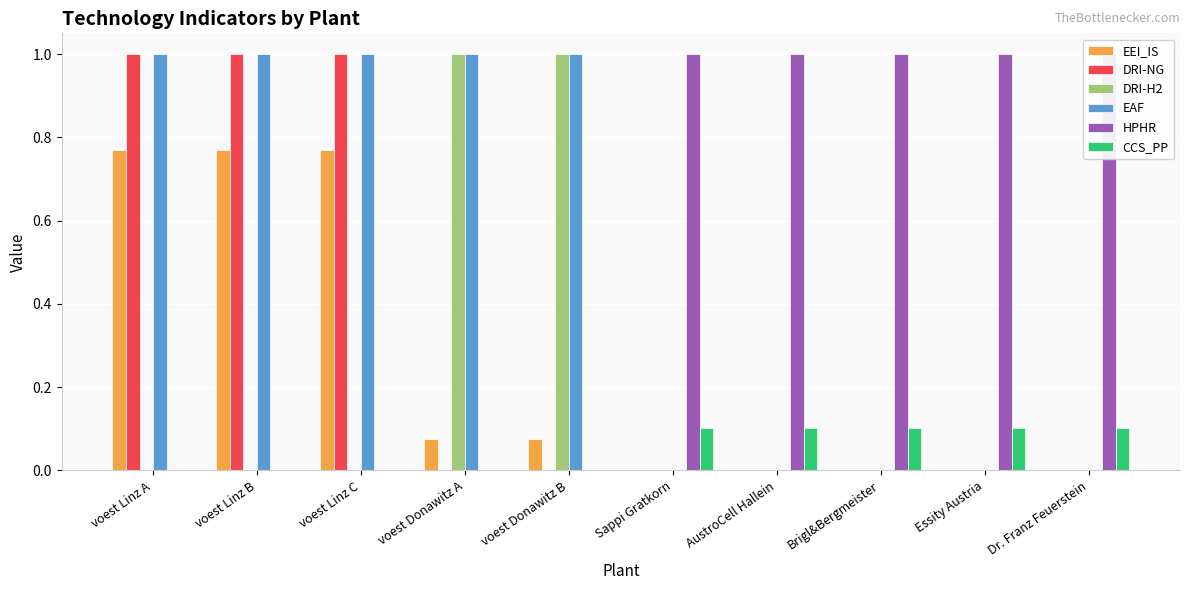

Reading right to left, what are all the values shown in this chart?

EEI_IS: Dr. Franz Feuerstein=0.0	Essity Austria=0.0	Brigl&Bergmeister=0.0	AustroCell Hallein=0.0	Sappi Gratkorn=0.0	voest Donawitz B=0.1	voest Donawitz A=0.1	voest Linz C=0.8	voest Linz B=0.8	voest Linz A=0.8
DRI-NG: Dr. Franz Feuerstein=0.0	Essity Austria=0.0	Brigl&Bergmeister=0.0	AustroCell Hallein=0.0	Sappi Gratkorn=0.0	voest Donawitz B=0.0	voest Donawitz A=0.0	voest Linz C=1.0	voest Linz B=1.0	voest Linz A=1.0
DRI-H2: Dr. Franz Feuerstein=0.0	Essity Austria=0.0	Brigl&Bergmeister=0.0	AustroCell Hallein=0.0	Sappi Gratkorn=0.0	voest Donawitz B=1.0	voest Donawitz A=1.0	voest Linz C=0.0	voest Linz B=0.0	voest Linz A=0.0
EAF: Dr. Franz Feuerstein=0.0	Essity Austria=0.0	Brigl&Bergmeister=0.0	AustroCell Hallein=0.0	Sappi Gratkorn=0.0	voest Donawitz B=1.0	voest Donawitz A=1.0	voest Linz C=1.0	voest Linz B=1.0	voest Linz A=1.0
HPHR: Dr. Franz Feuerstein=1.0	Essity Austria=1.0	Brigl&Bergmeister=1.0	AustroCell Hallein=1.0	Sappi Gratkorn=1.0	voest Donawitz B=0.0	voest Donawitz A=0.0	voest Linz C=0.0	voest Linz B=0.0	voest Linz A=0.0
CCS_PP: Dr. Franz Feuerstein=0.1	Essity Austria=0.1	Brigl&Bergmeister=0.1	AustroCell Hallein=0.1	Sappi Gratkorn=0.1	voest Donawitz B=0.0	voest Donawitz A=0.0	voest Linz C=0.0	voest Linz B=0.0	voest Linz A=0.0